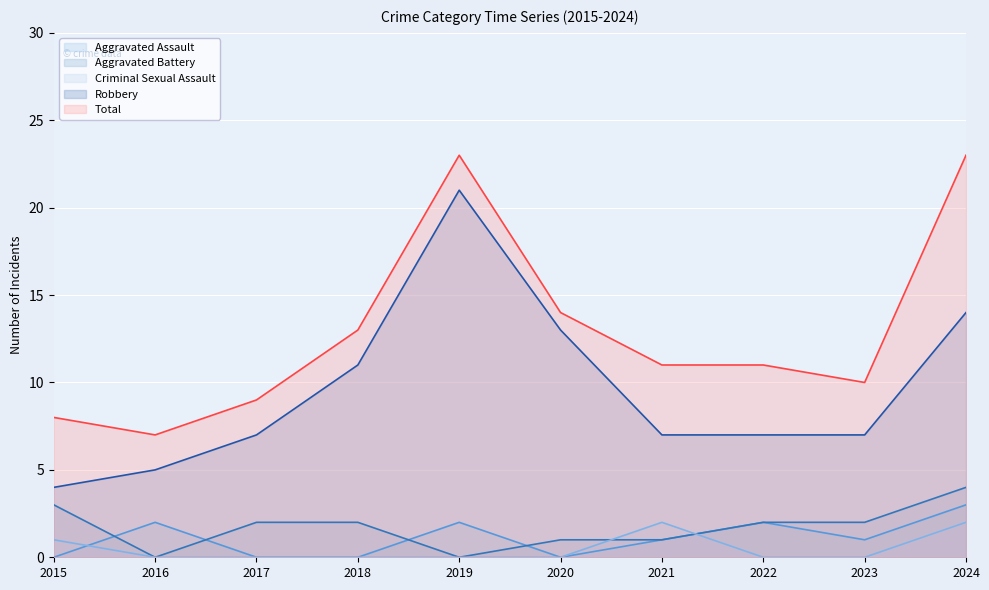

At which category does the chart reach its peak across all series?

2019